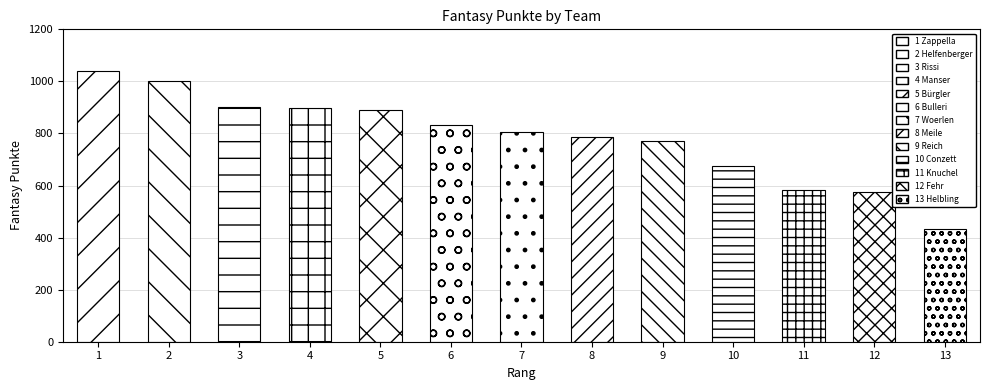

What is the difference between the second highest and second lowest values?

428